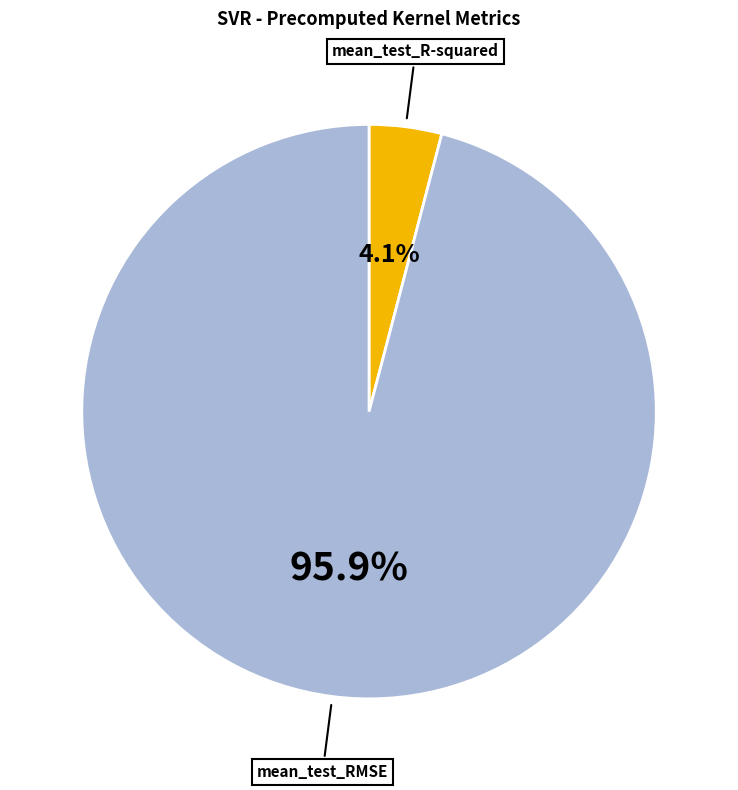

Does any single category account for the majority?

Yes